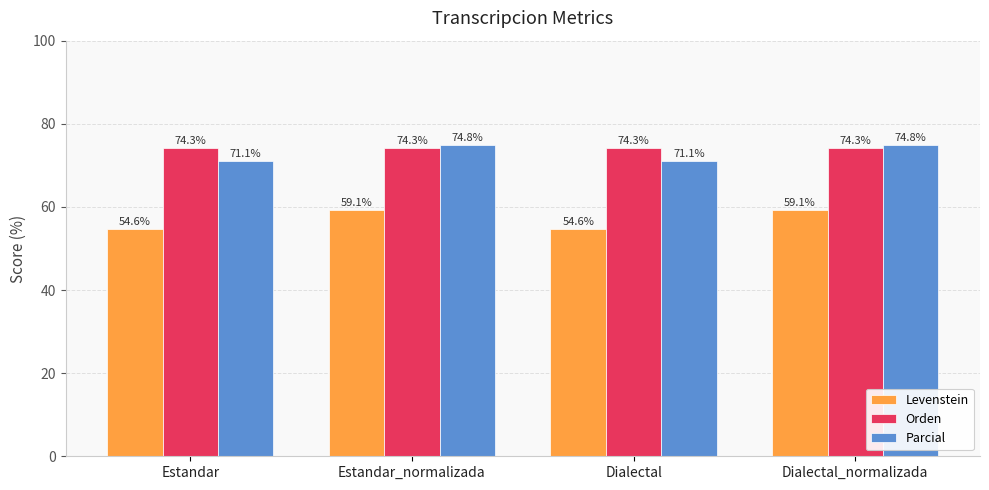

Reading left to right, transcribe all the data shown in this chart.

Levenstein: Estandar=54.6	Estandar_normalizada=59.1	Dialectal=54.6	Dialectal_normalizada=59.1
Orden: Estandar=74.3	Estandar_normalizada=74.3	Dialectal=74.3	Dialectal_normalizada=74.3
Parcial: Estandar=71.1	Estandar_normalizada=74.8	Dialectal=71.1	Dialectal_normalizada=74.8